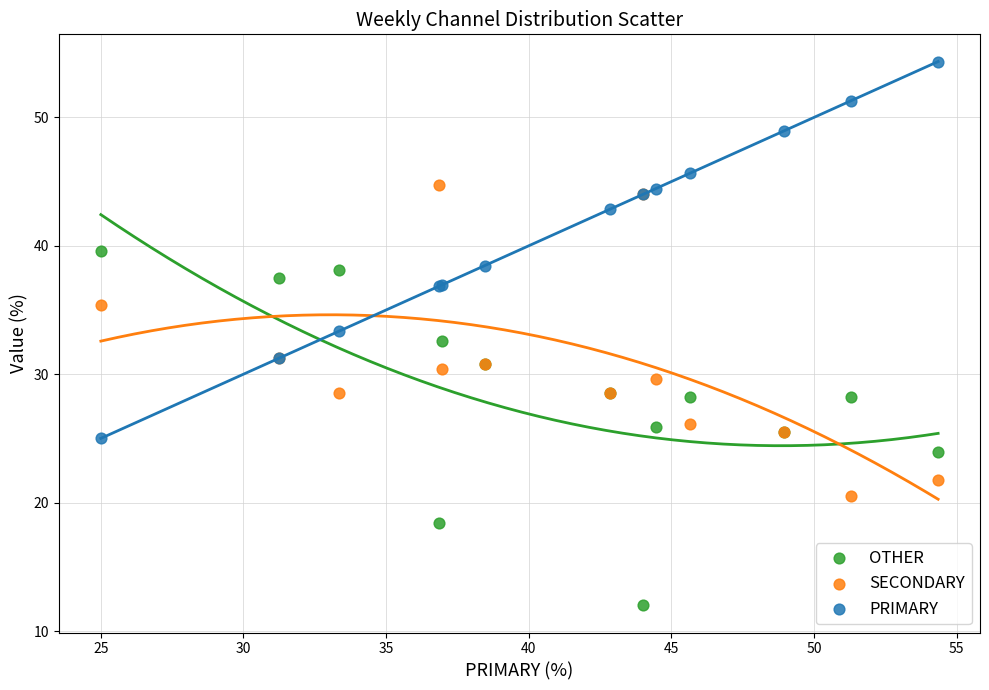

Which series contains the highest Y value?

PRIMARY